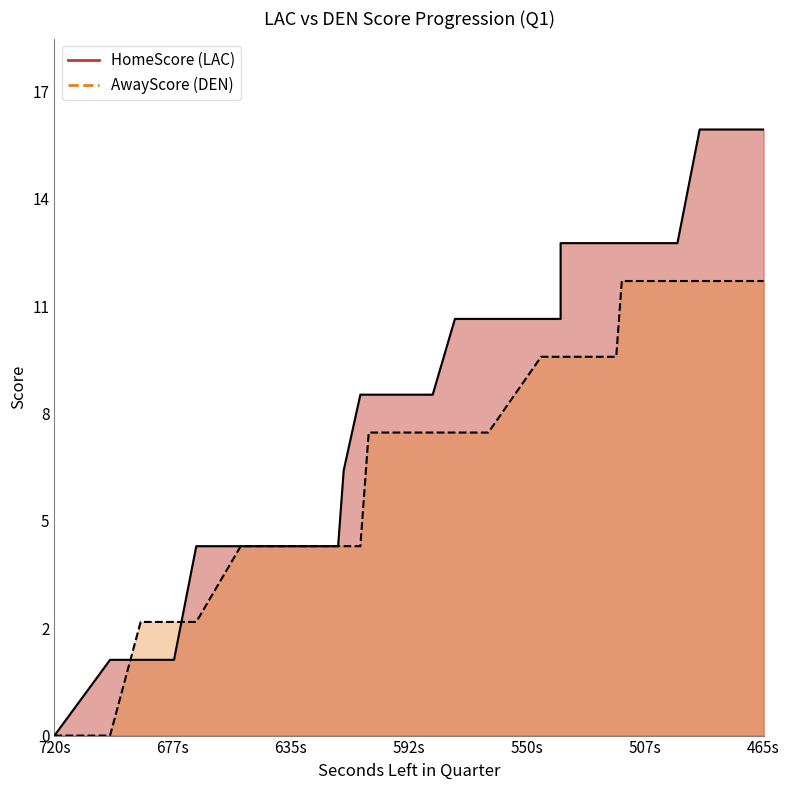

Where does the HomeScore series first go above 11?

538